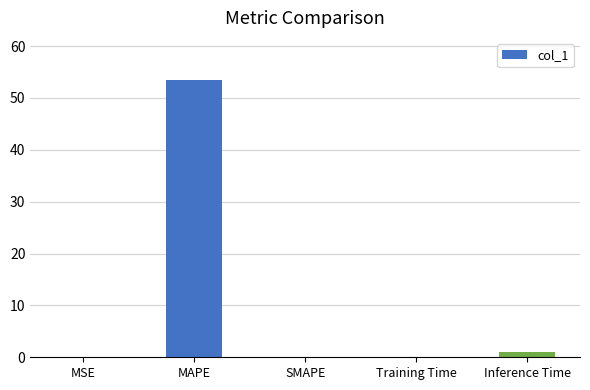

Where is the data nearest to the value 26?

Inference Time